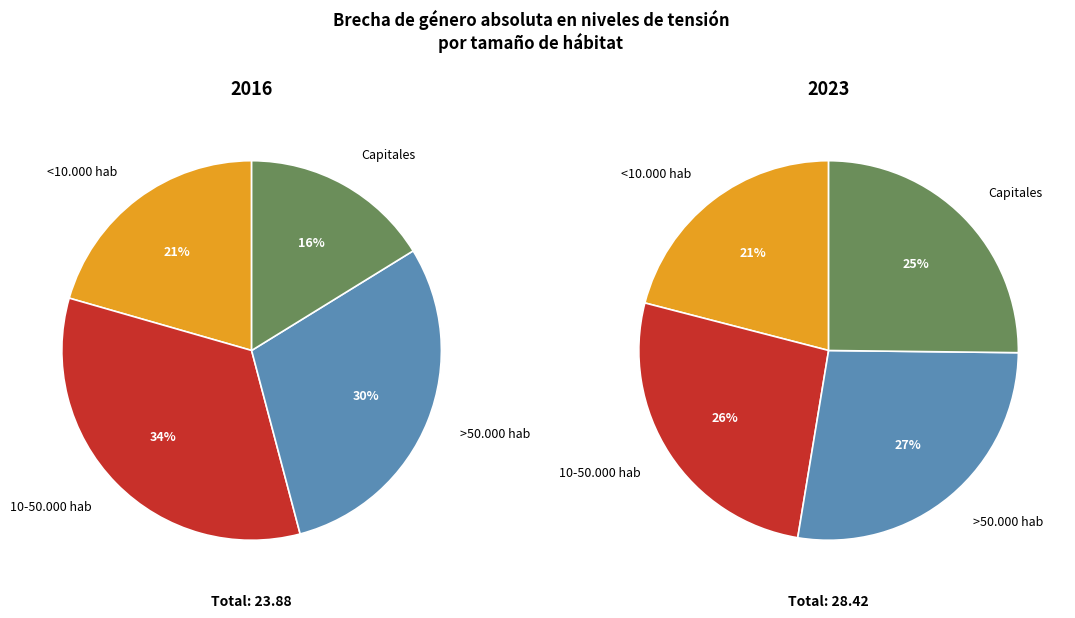

How many slices are in this pie chart?

4